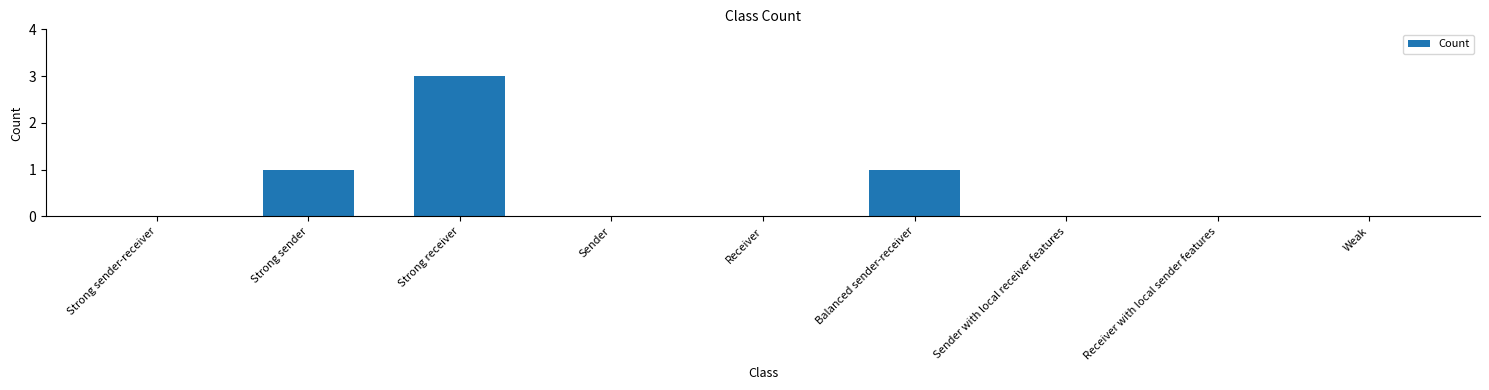

True or false: the data shows 1 at Strong receiver.

False